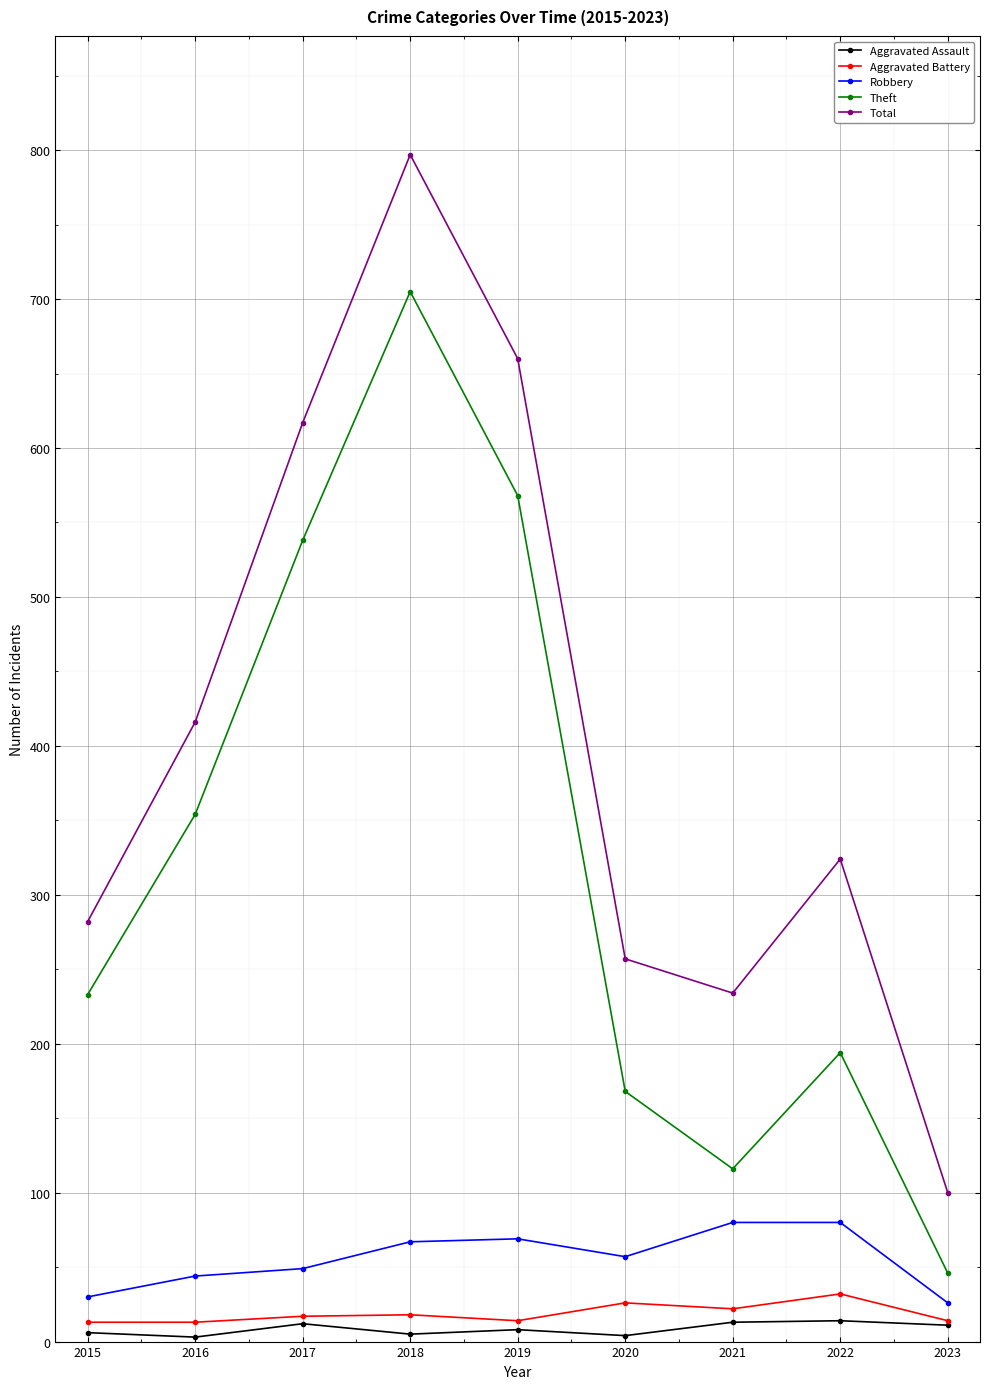

How many lines are shown in the chart?

5